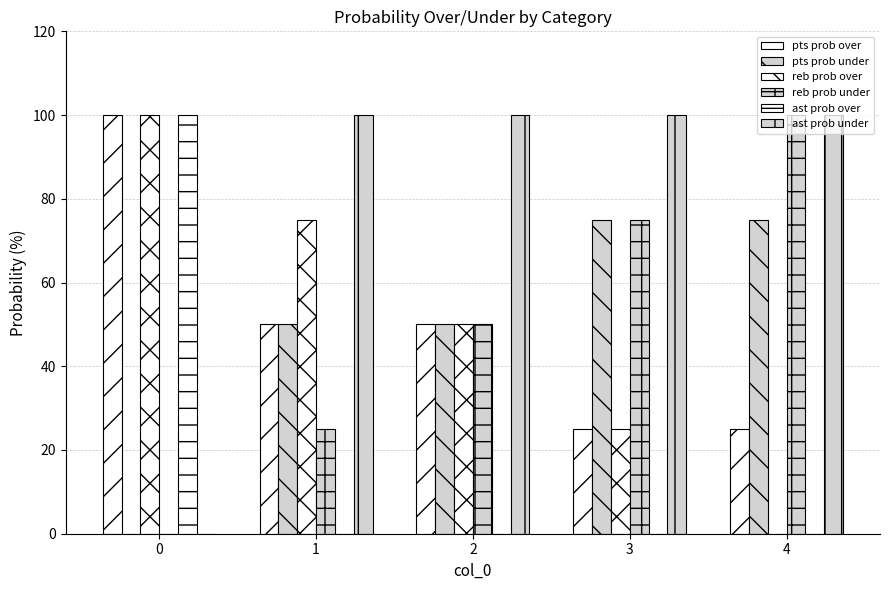

Does the chart contain stacked bars?

No